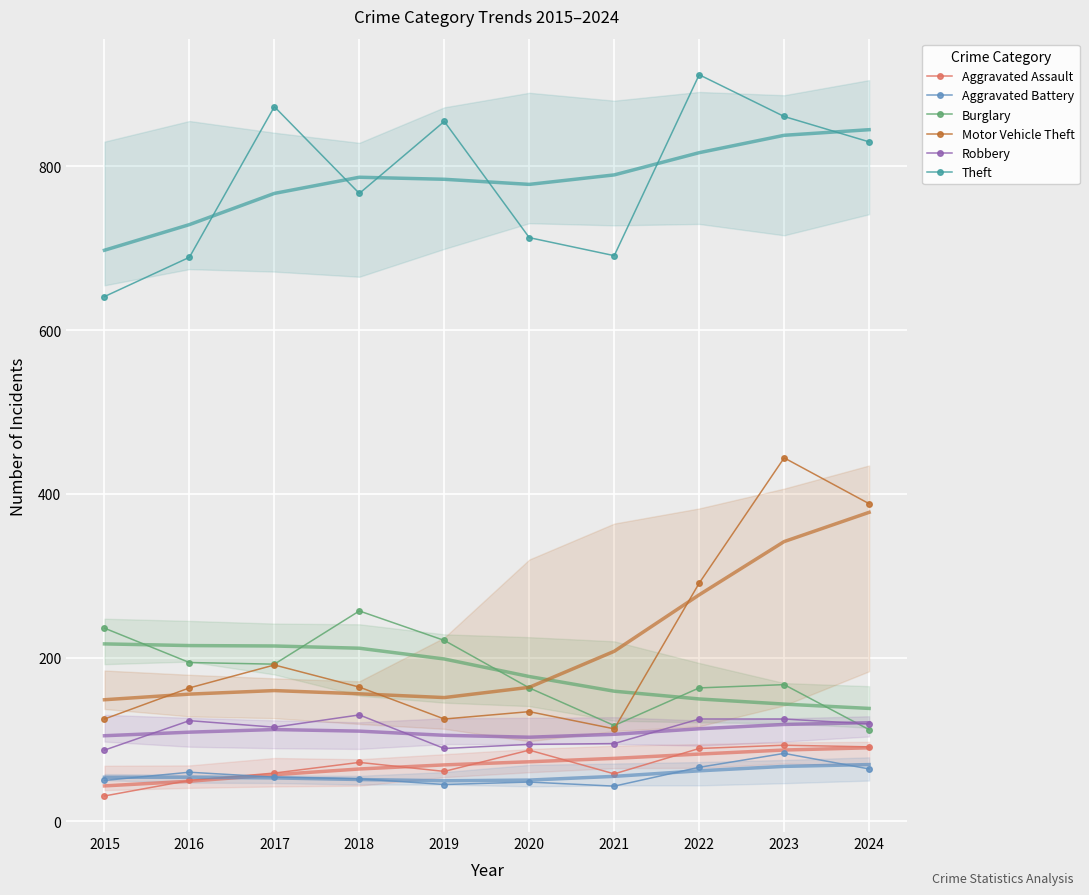

Rank the categories by Robbery value from highest to lowest.

2018, 2022, 2023, 2016, 2024, 2017, 2021, 2020, 2019, 2015